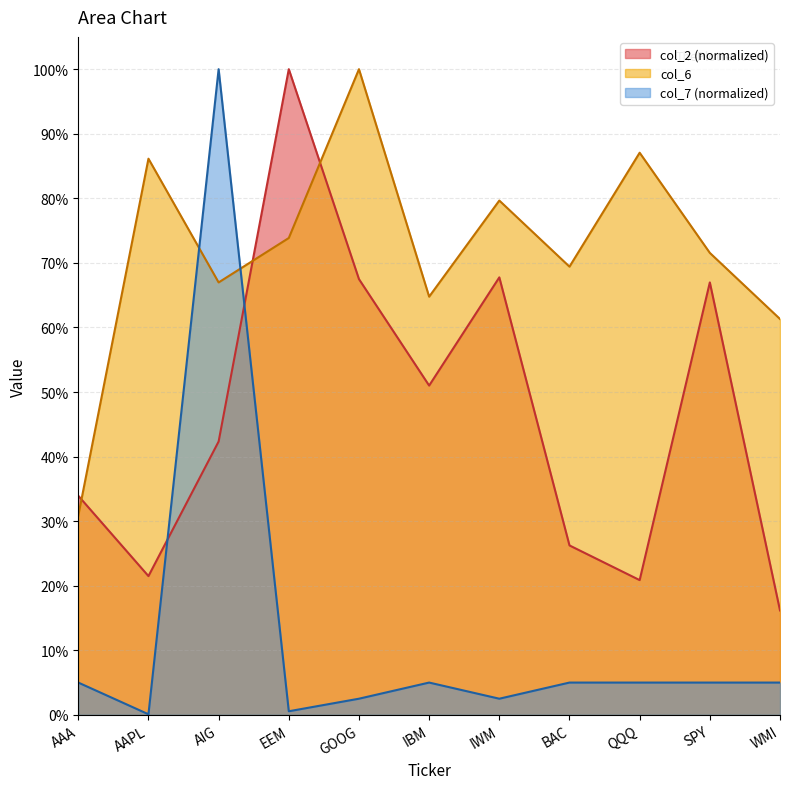

How many lines are shown in the chart?

3